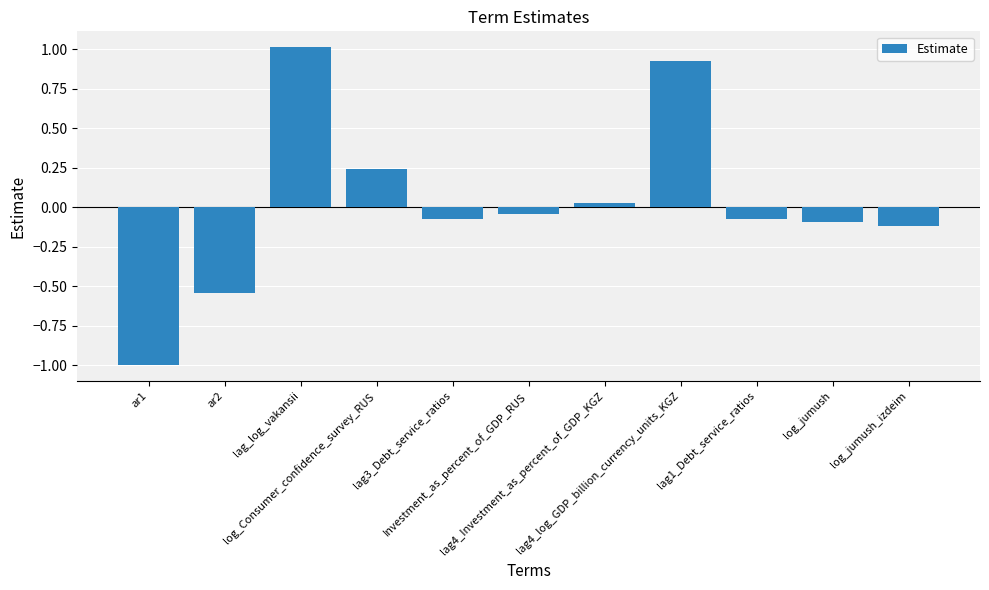

What is the sum of all values?

0.3